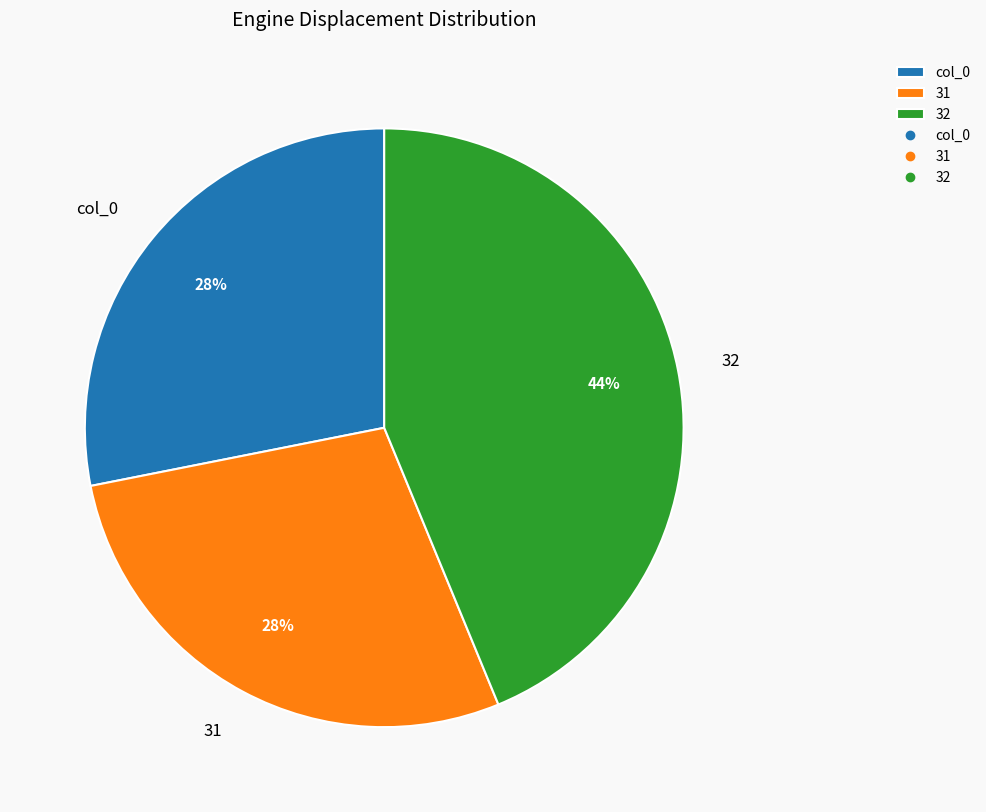

Do col_0 and 31 together represent more than half of the pie?

Yes